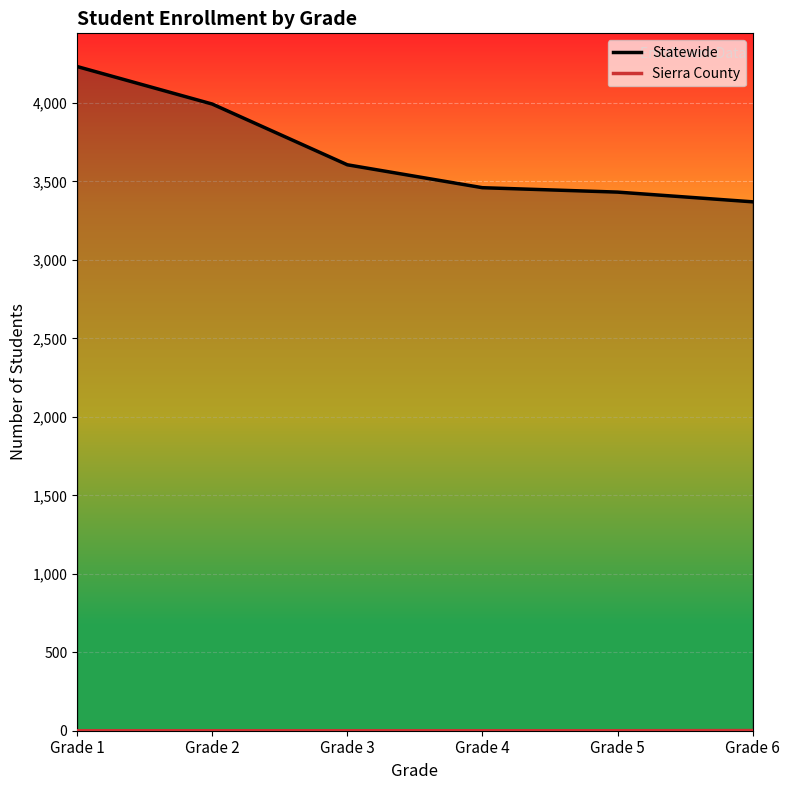

Reading right to left, extract all data points from this chart.

Statewide: Grade 6=3370	Grade 5=3432	Grade 4=3460	Grade 3=3606	Grade 2=3993	Grade 1=4232
Sierra County: Grade 6=1	Grade 5=0	Grade 4=0	Grade 3=0	Grade 2=0	Grade 1=0